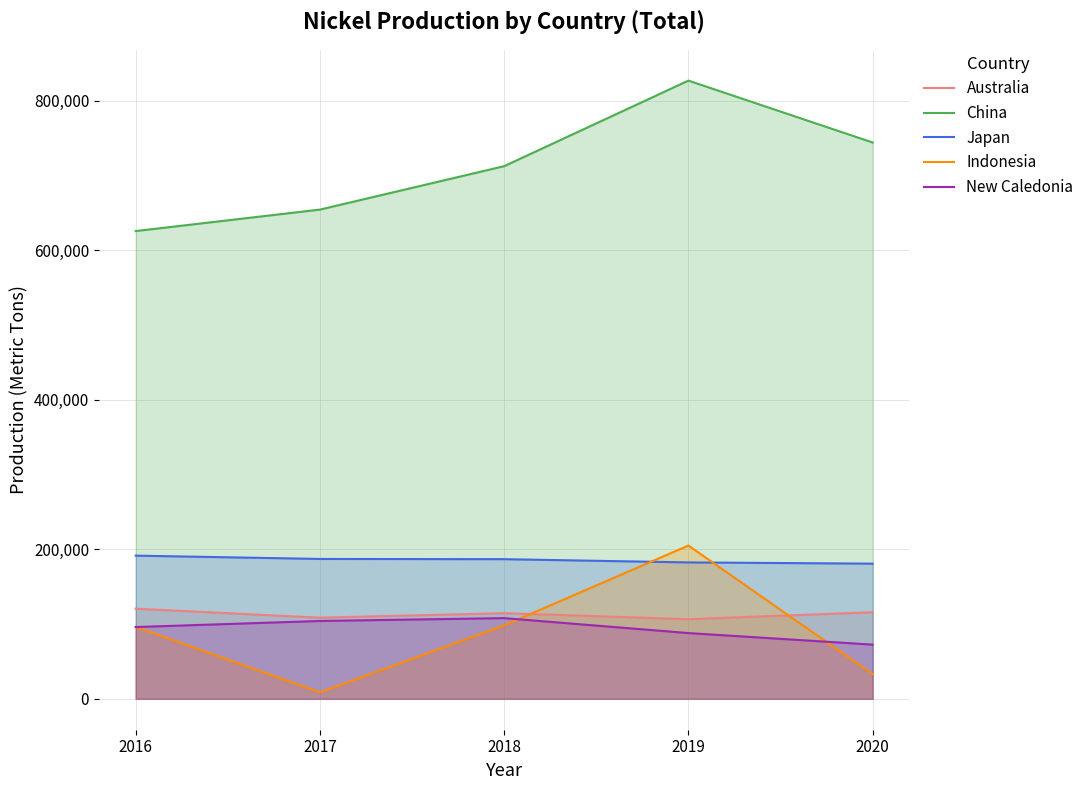

Which series has the largest range (max minus min)?

China